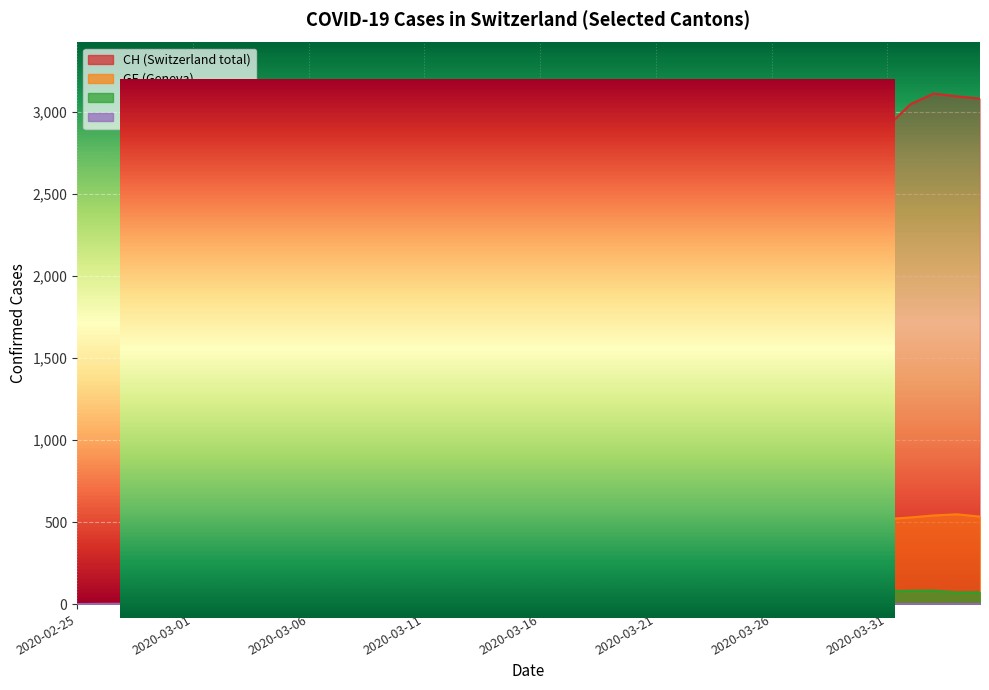

At how many categories does at least one series exceed 1582?

12